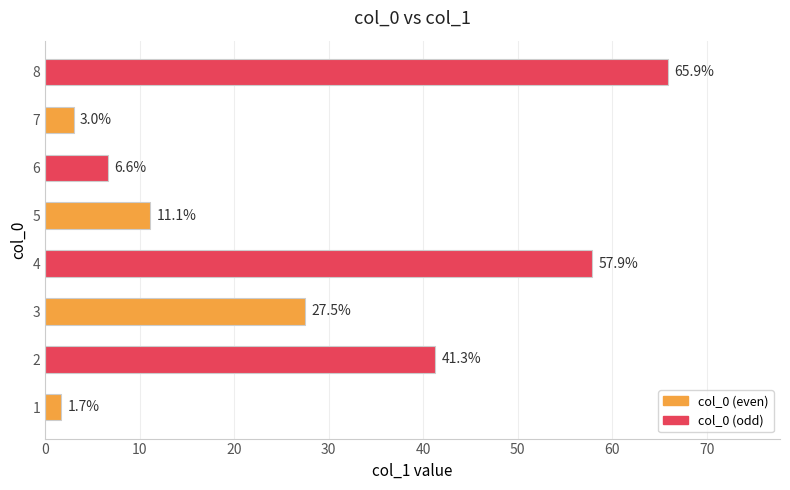

What is the maximum value shown in the chart?

65.9